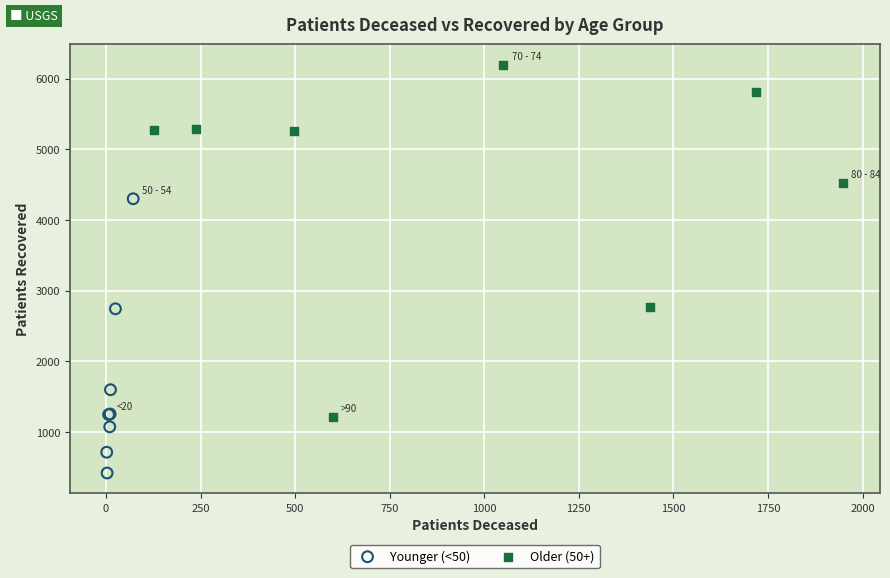

Which series contains the highest Y value?

Older (50+)